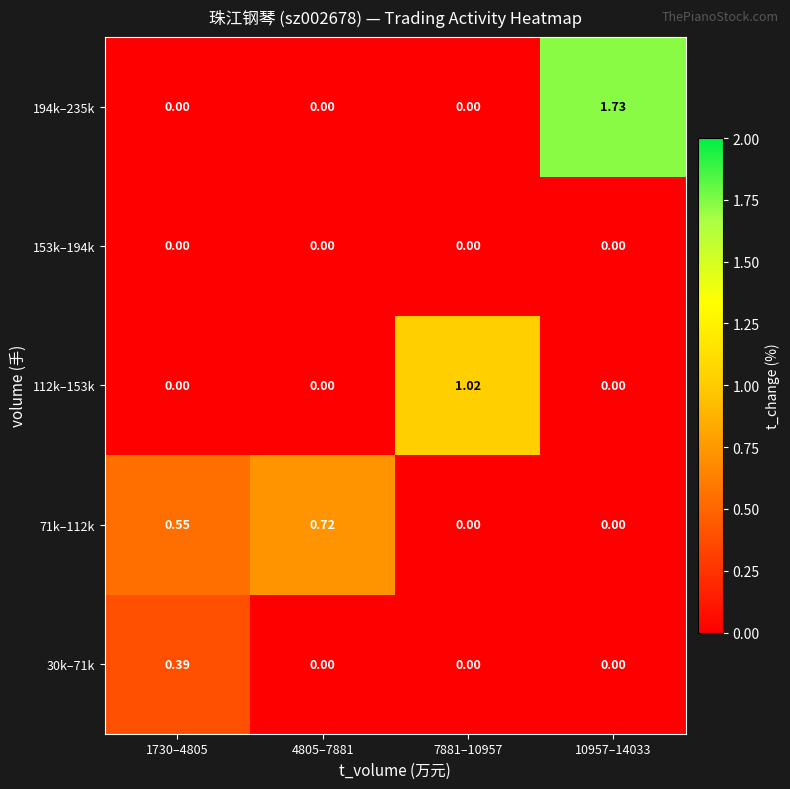

Which series has the largest range (max minus min)?

194k–235k